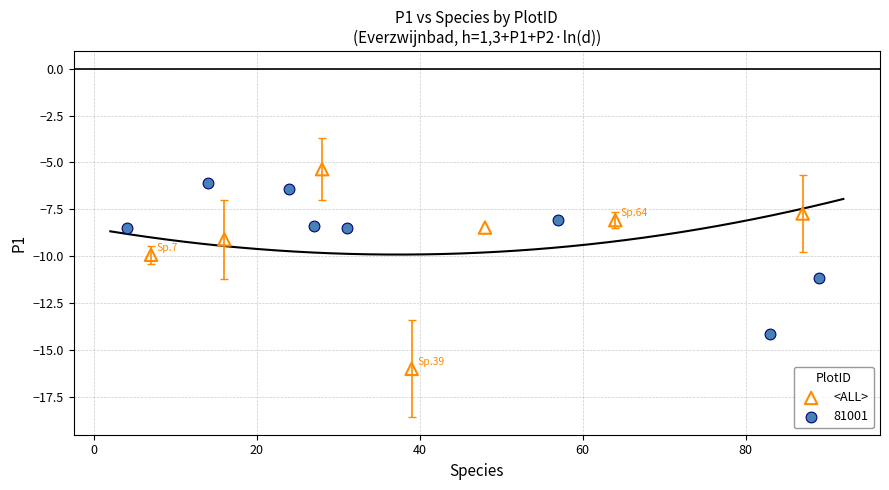

Which series has the largest Y range (max minus min)?

<ALL>